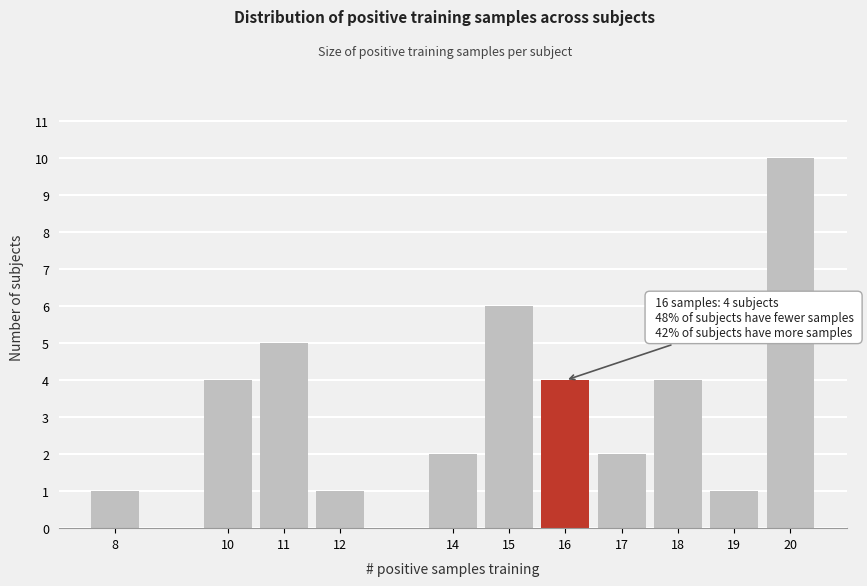

Over which range of the x-axis is the bar tallest?

19.5 to 20.5